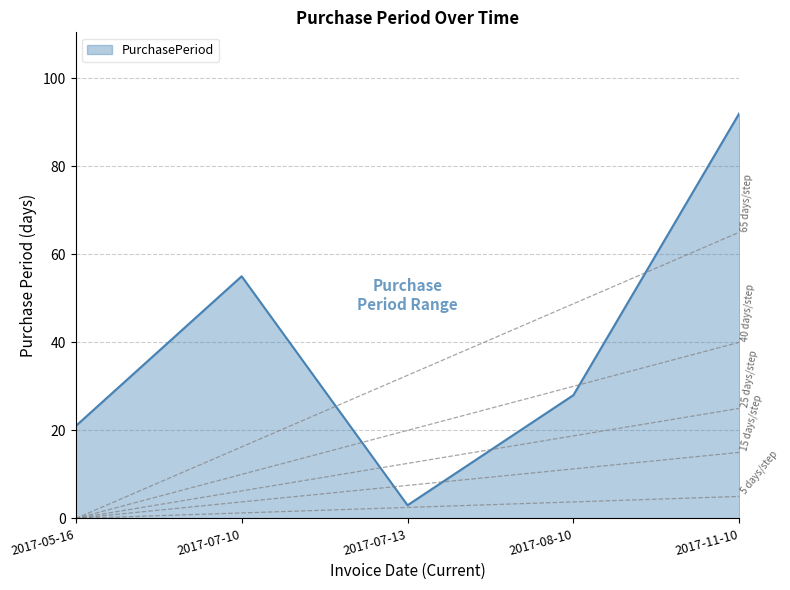

What position from the right is 2017-11-10?

1